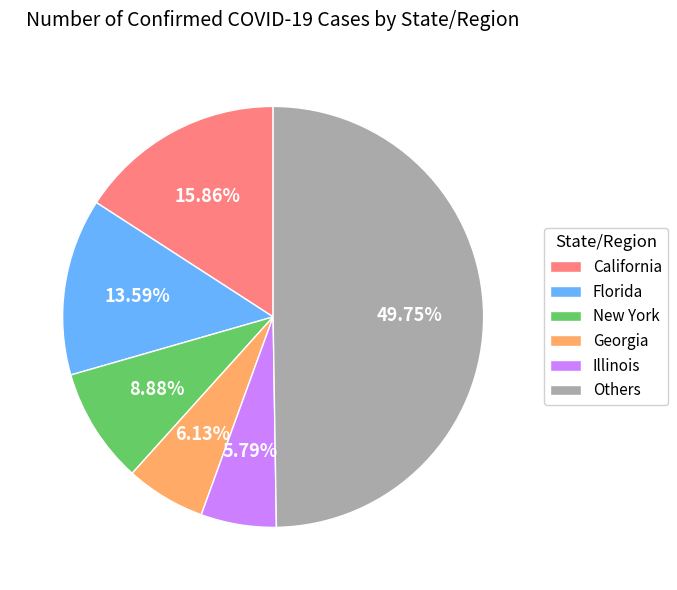

Combined, do Others and Illinois account for over 50%?

Yes